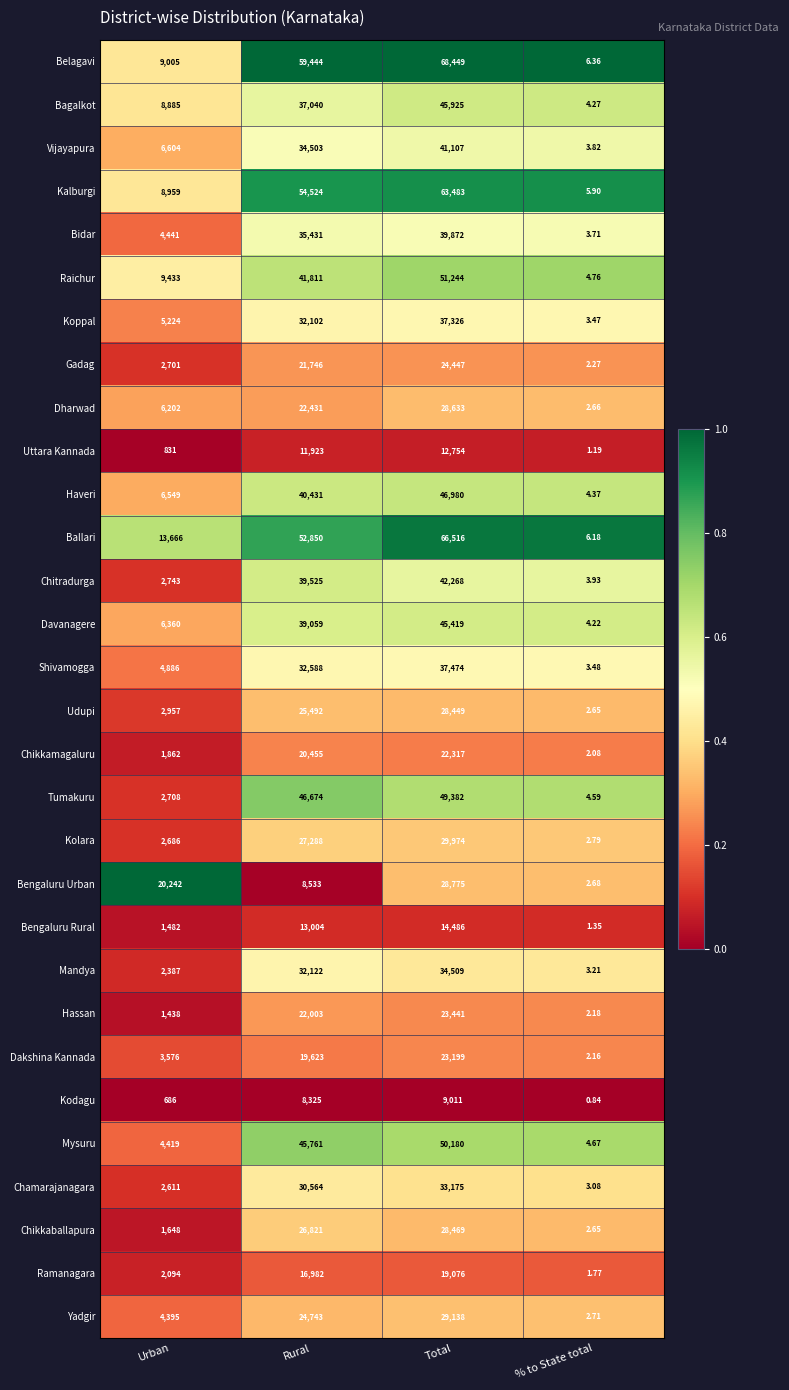

How many distinct data groups are displayed?

30